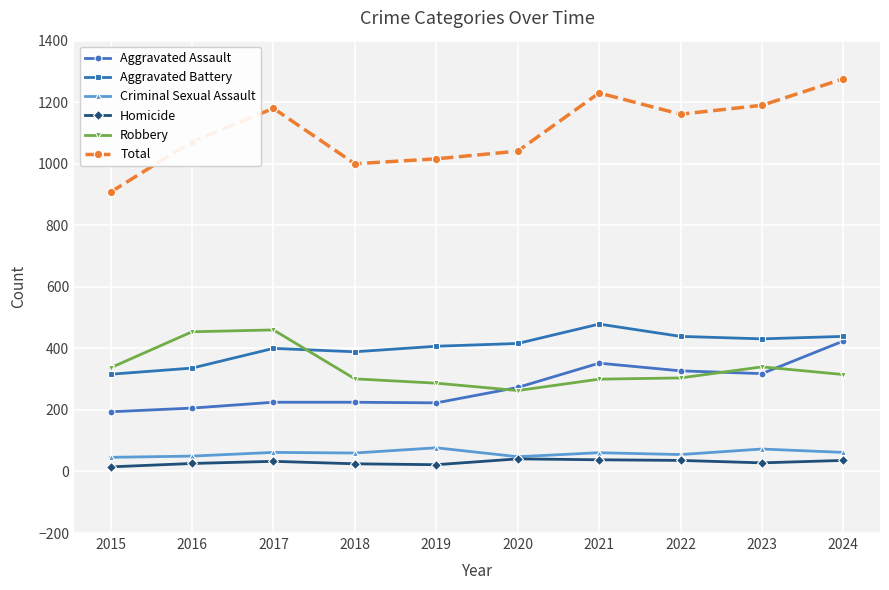

True or false: Robbery and Aggravated Battery cross at least once.

True